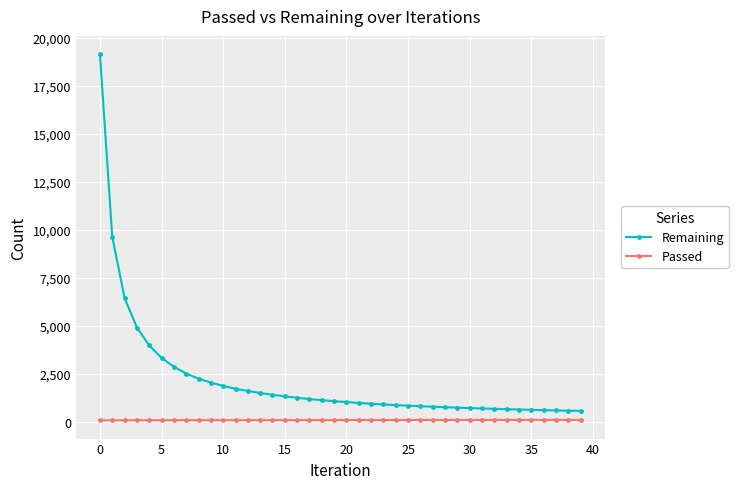

What are all the series names shown in the legend?

Remaining, Passed